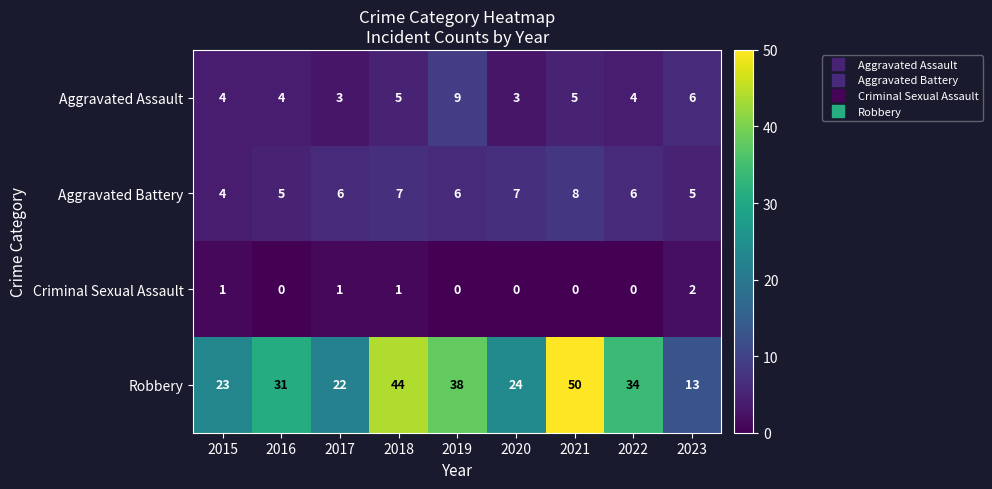

Which series has the largest range (max minus min)?

Robbery